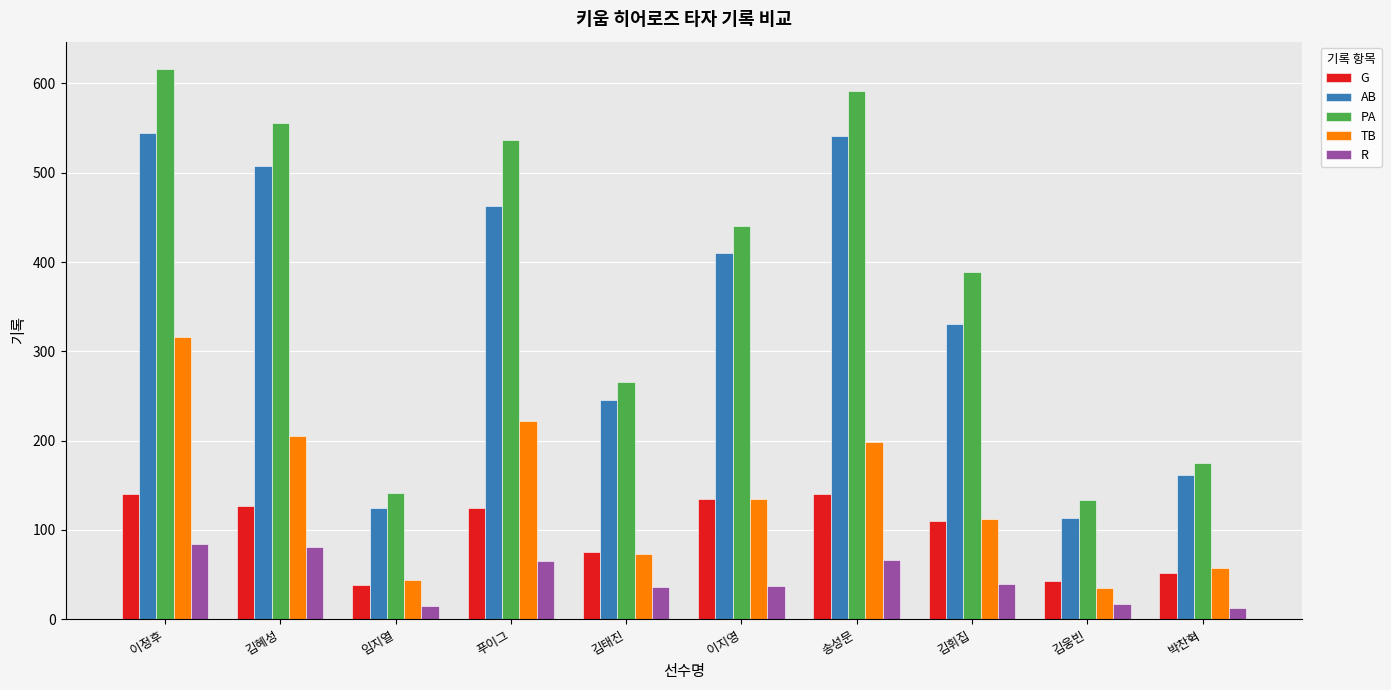

List the labels in order of TB value, smallest first.

김웅빈, 임지열, 박찬혁, 김태진, 김휘집, 이지영, 송성문, 김혜성, 푸이그, 이정후